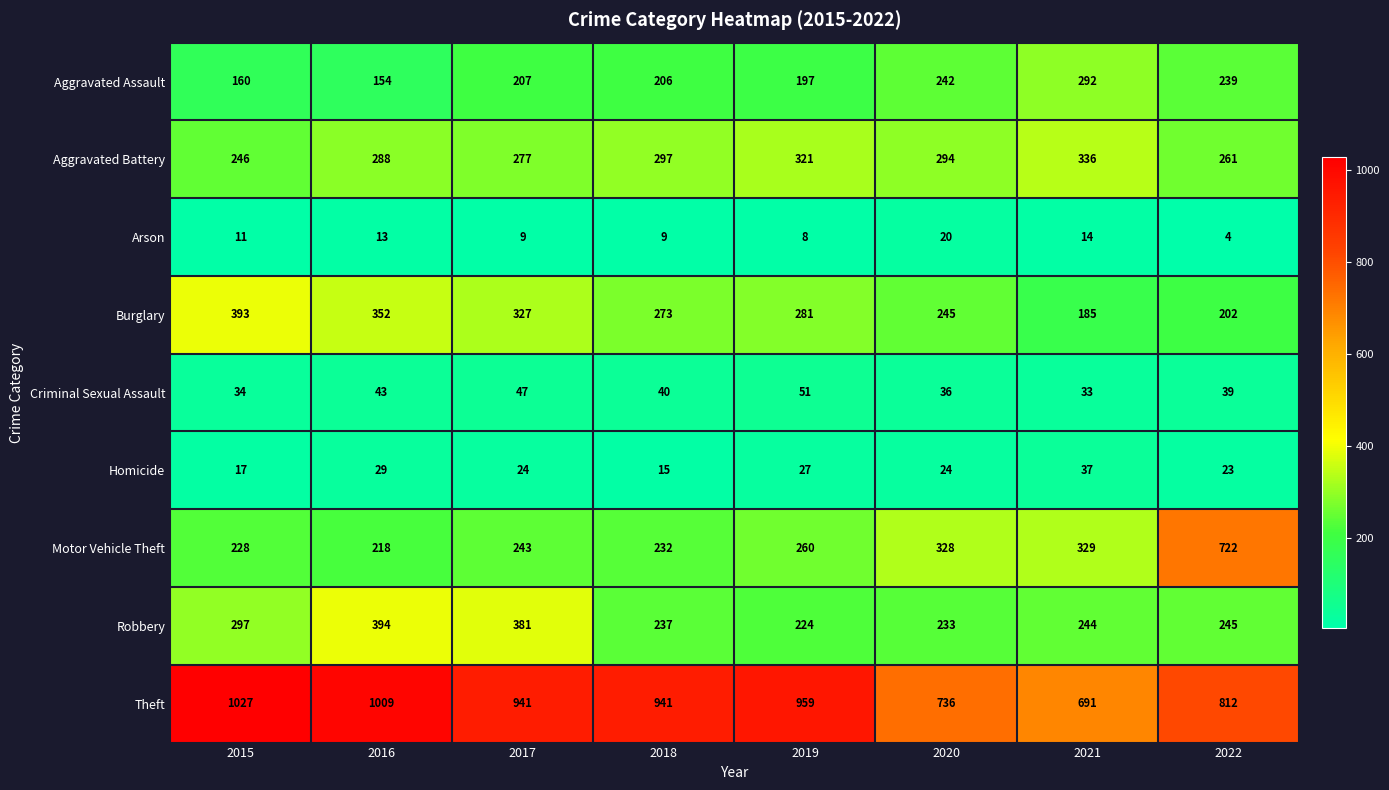

The Arson series shows 14 at 2020. True or false?

False